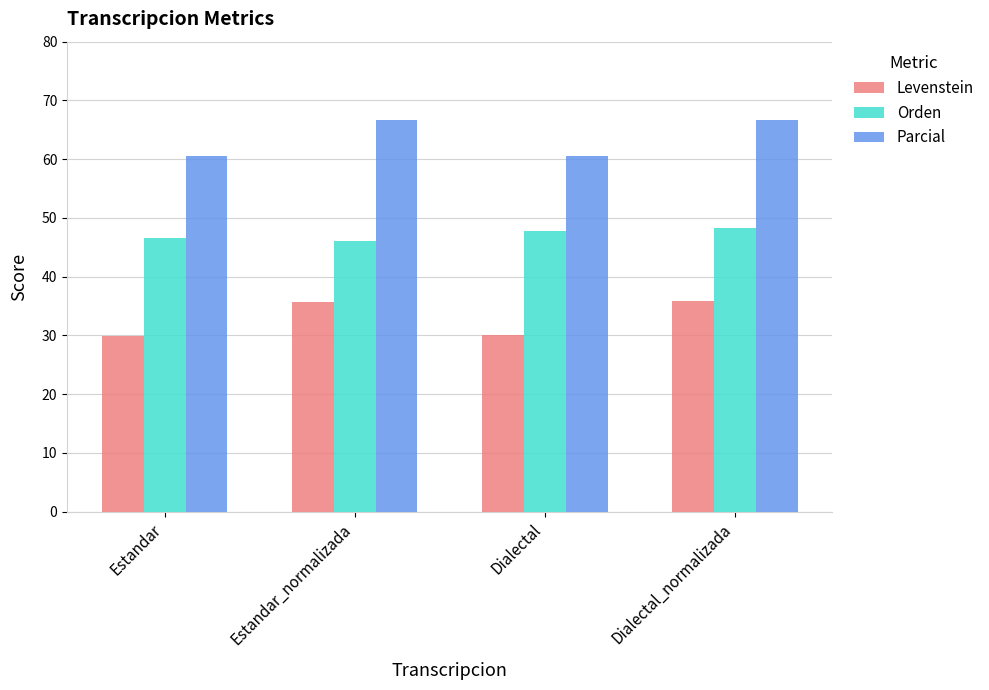

What is the difference between the maximum and second lowest values in the Orden series?

1.7